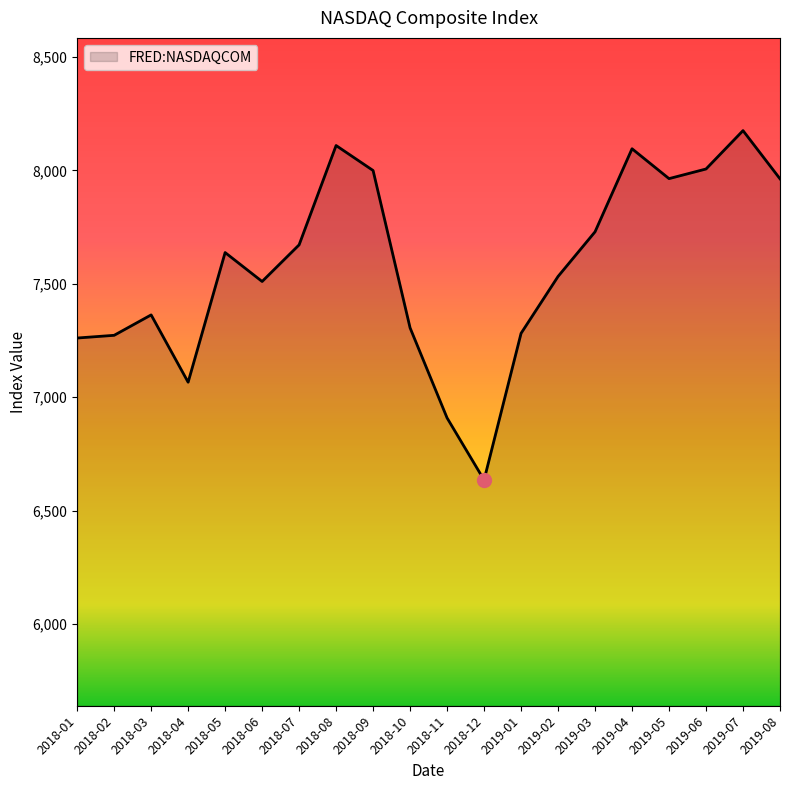

Which label corresponds to the largest value in the chart?

2019-07